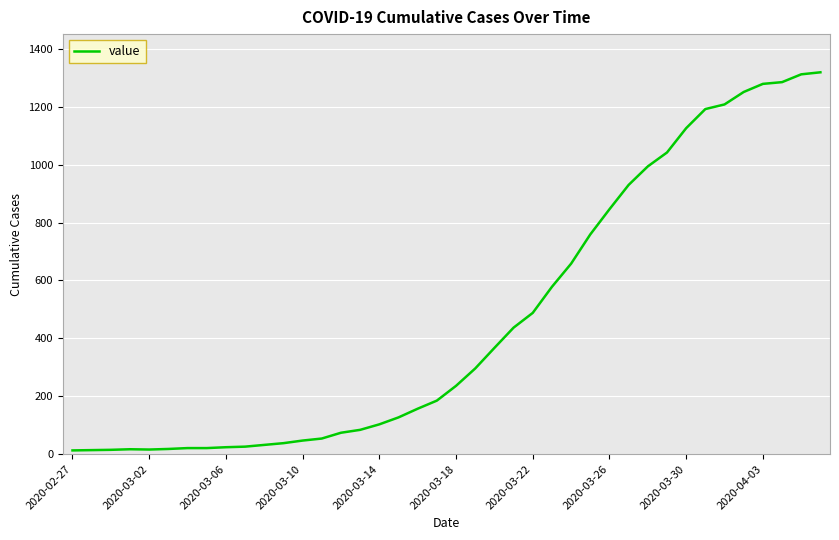

What is the difference between the maximum and minimum values?

1306